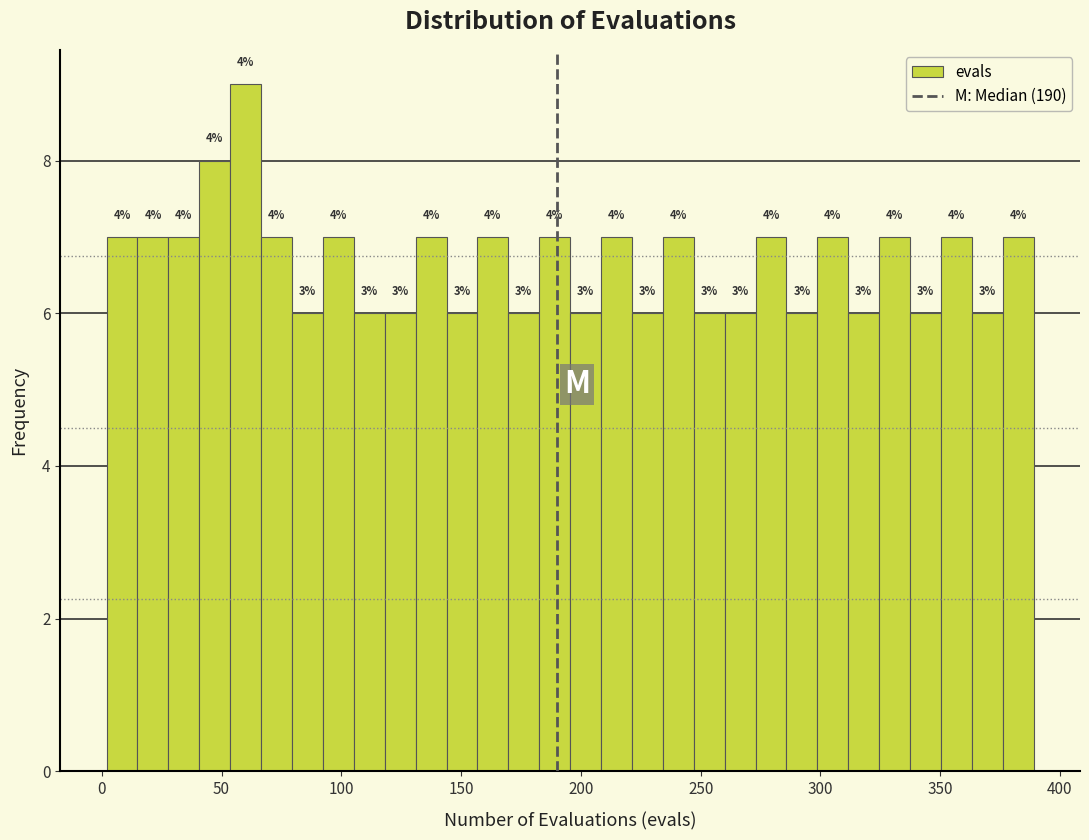

Read against the x-axis, roughly where is the centre of the tallest bar?

60